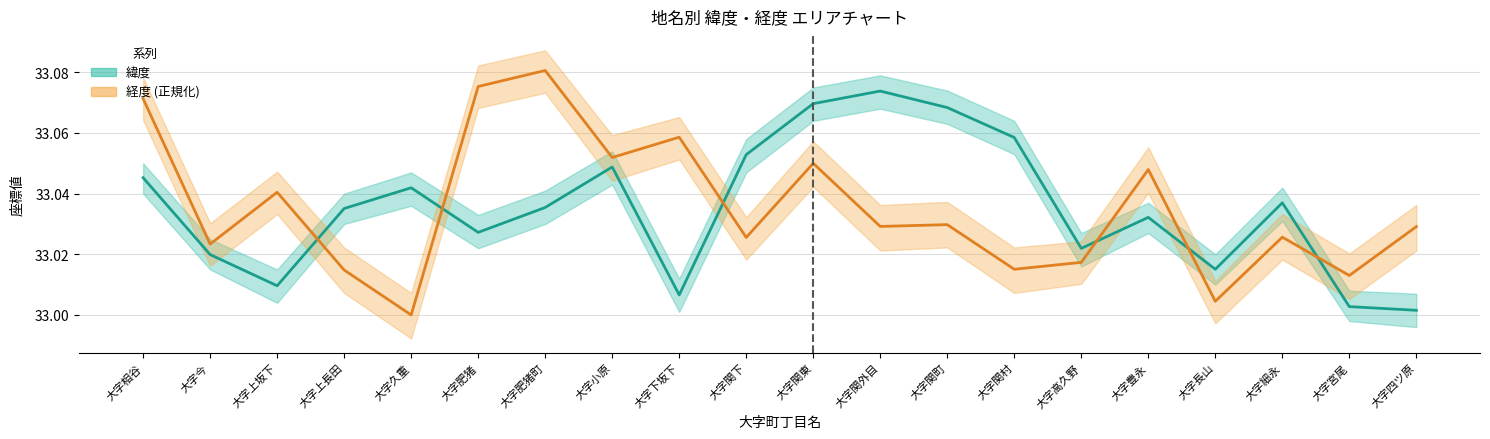

What is the total value across all series at 大字関外目?

66.1